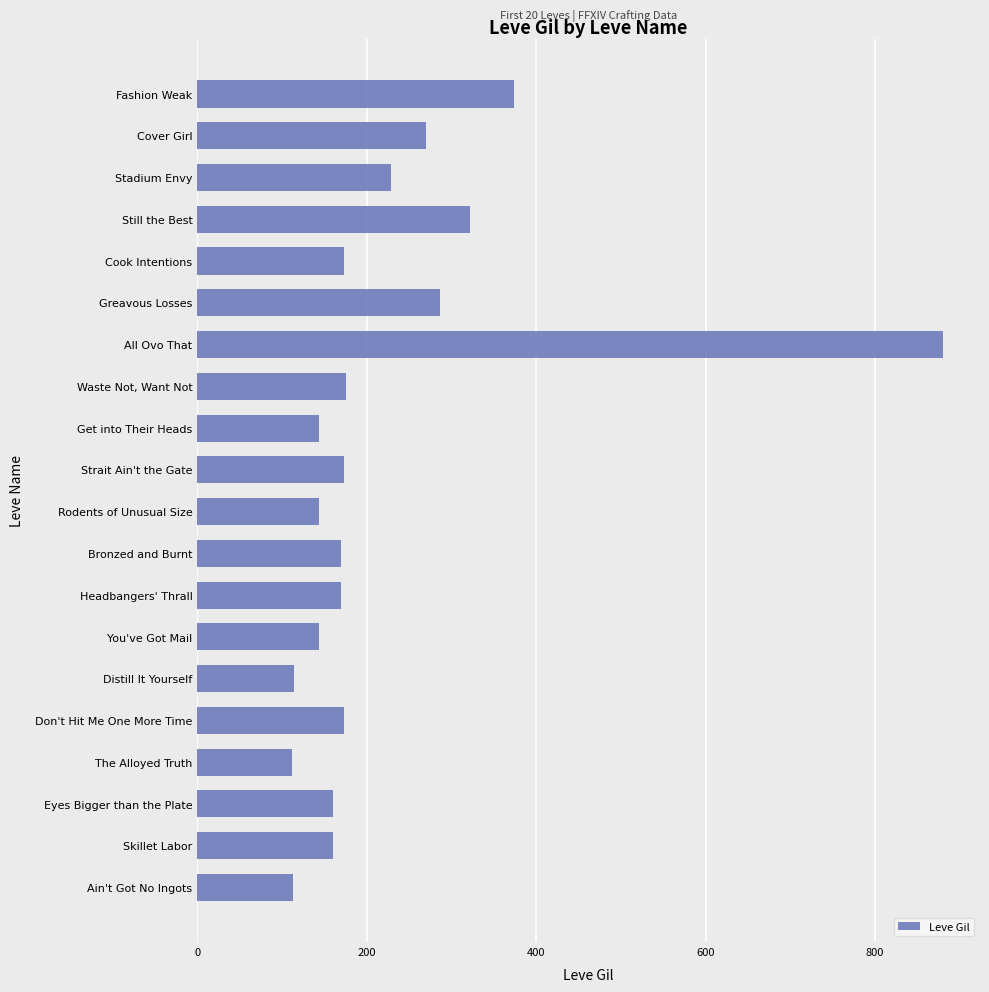

Where is the data nearest to the value 496?

Fashion Weak